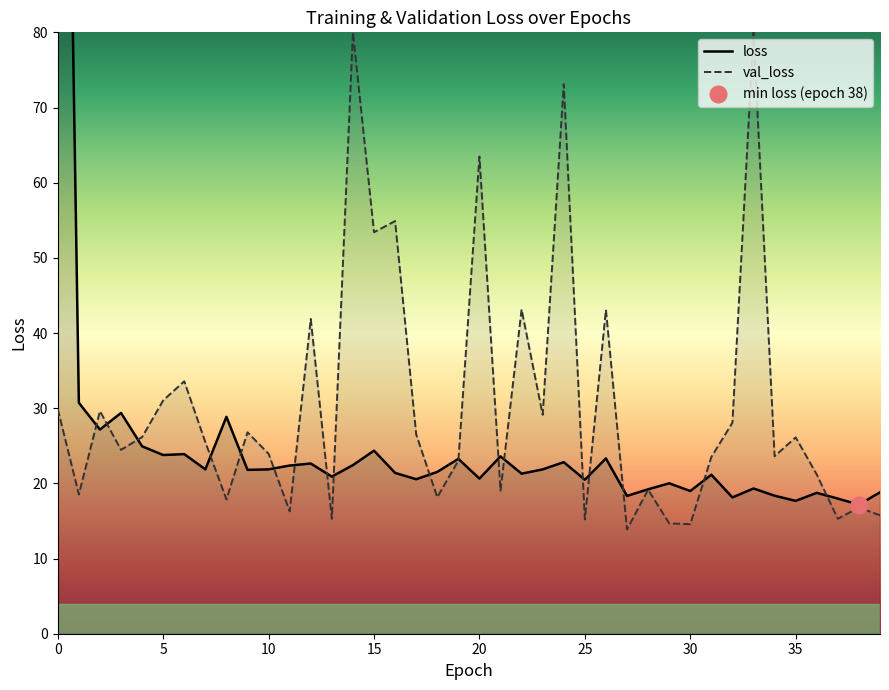

Between 5 and 33, which is larger?

5